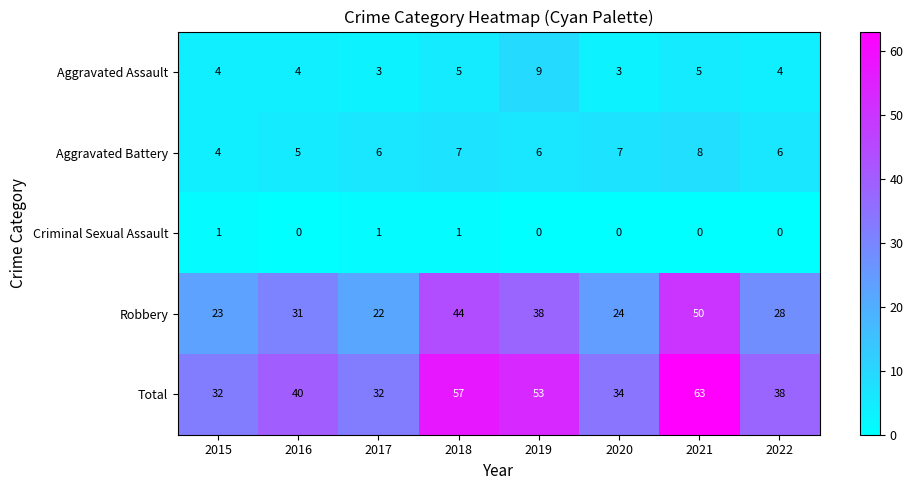

True or false: Aggravated Battery has a value of 6 at 2017.

True